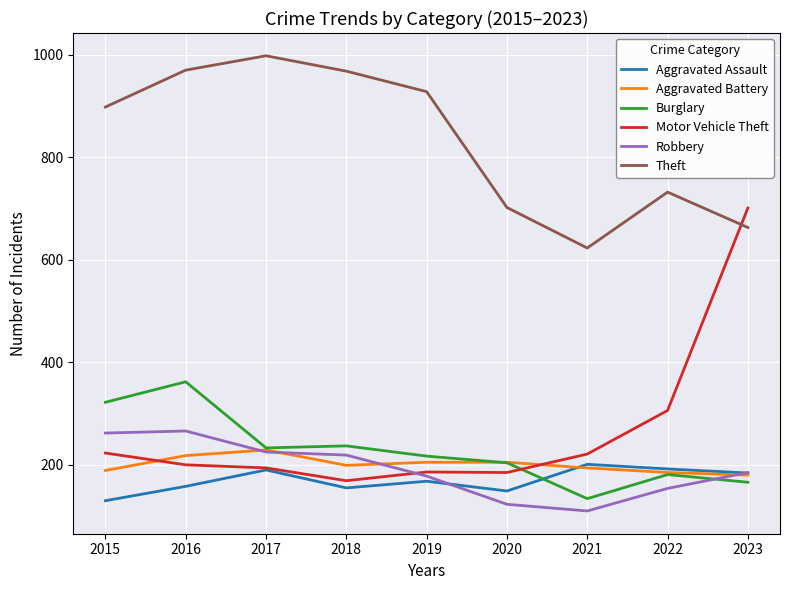

True or false: Burglary and Theft intersect in this chart.

False